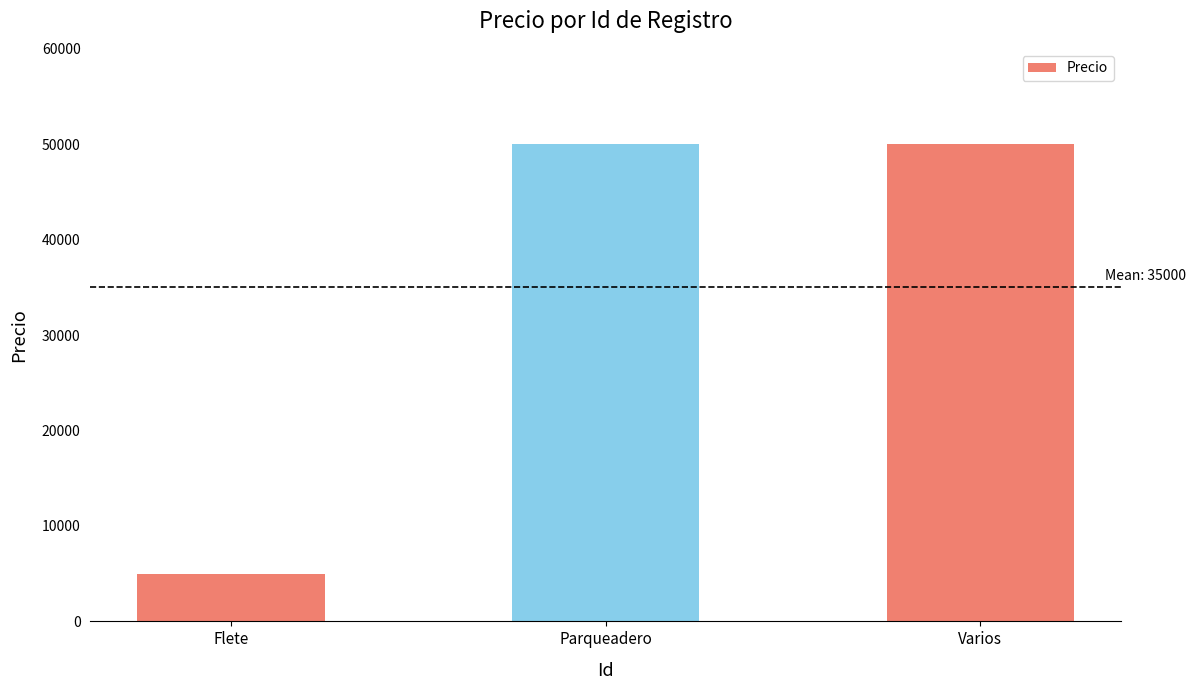

Reading right to left, extract all data points from this chart.

50000	50000	5000